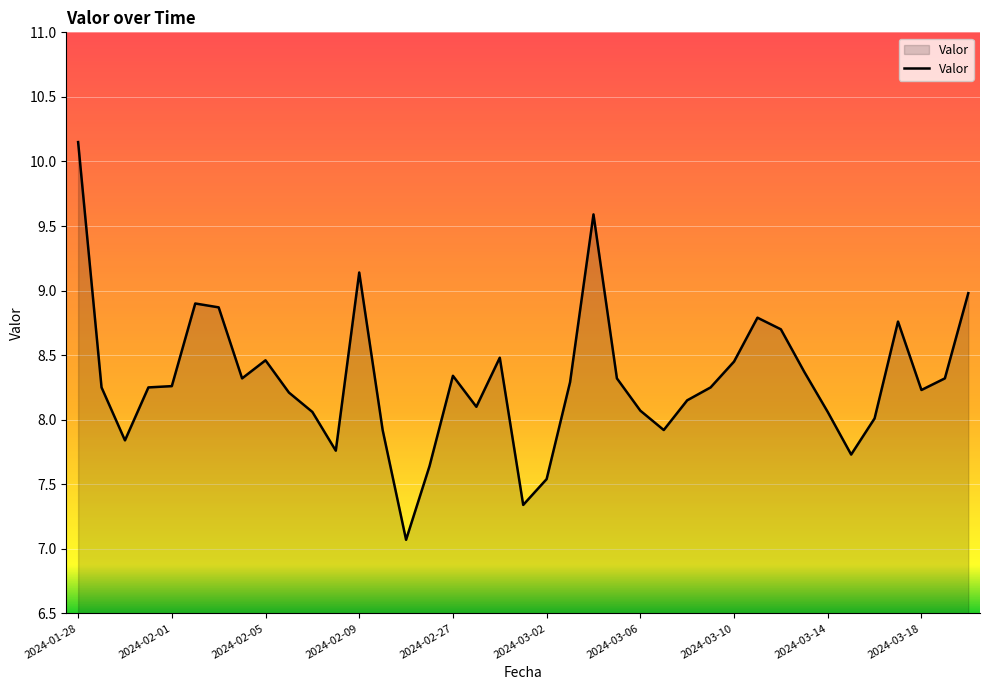

What is the difference between the maximum and minimum values?

3.1